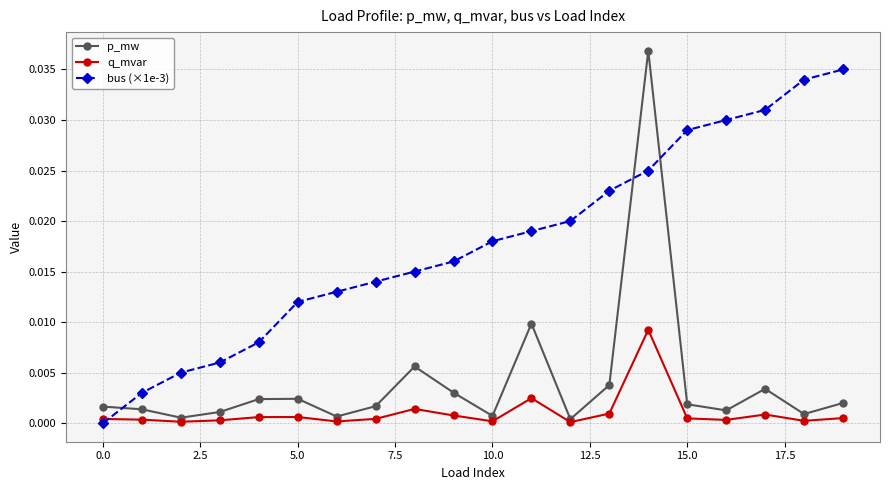

How many intersections are there between p_mw and bus (×1e-3)?

3